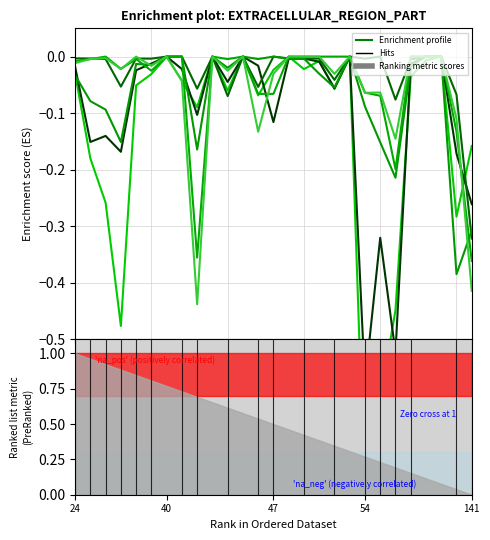

The value of Conf 46 at 22 is -0.0. True or false?

False